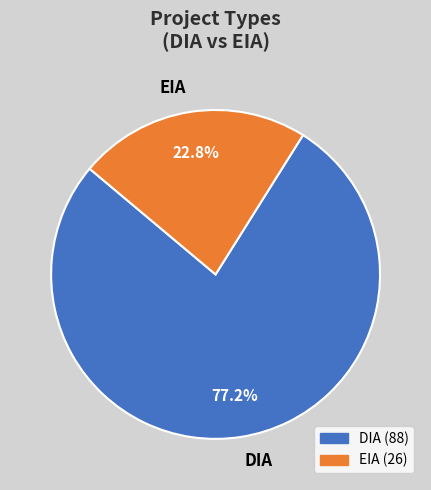

What is the largest slice in the pie chart?

DIA